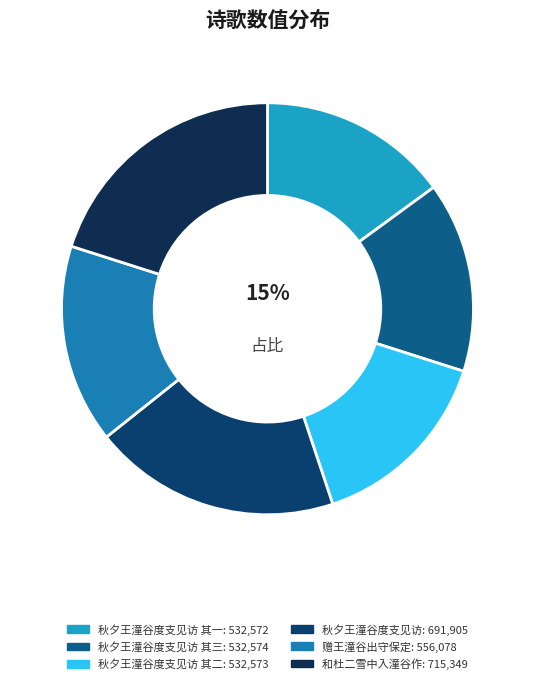

Count the number of slices in the pie.

6